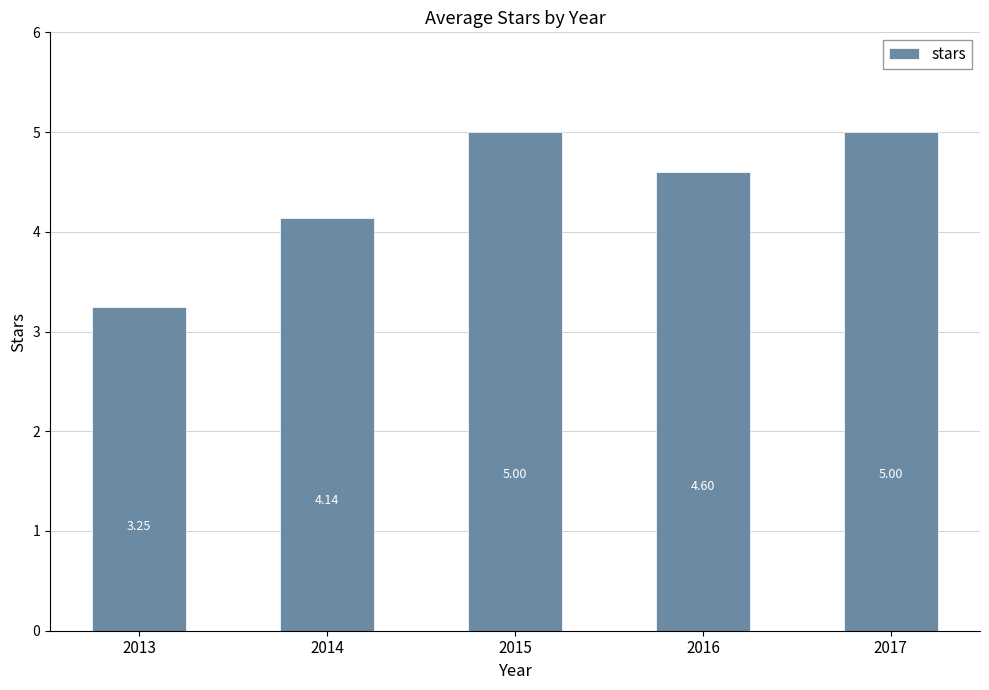

What is the average value?

4.4